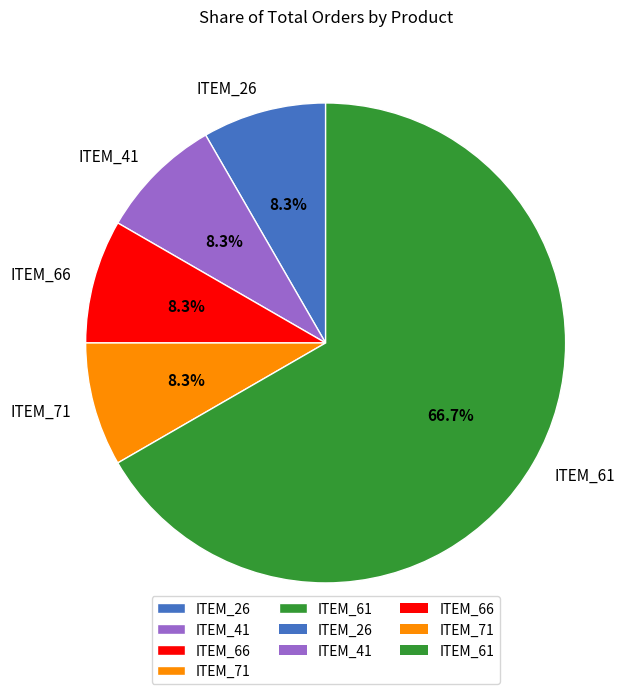

What is the ratio of the value at ITEM_61 to the value at ITEM_71?

8.0